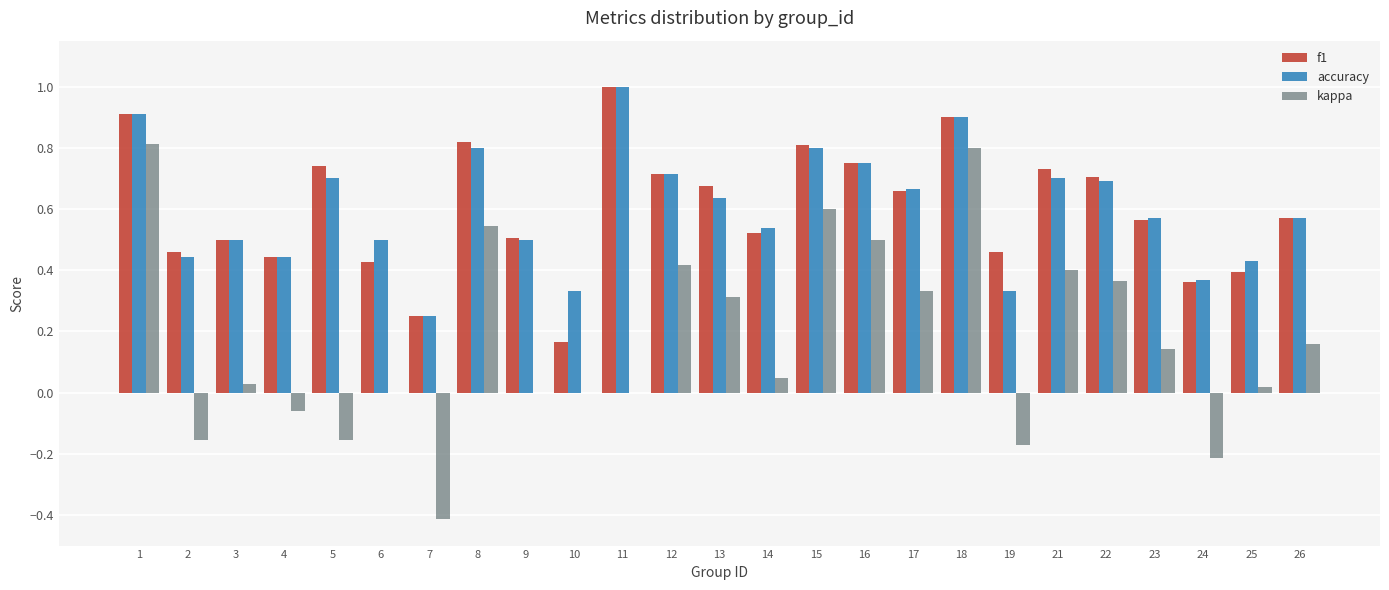

What is the total value across all series at 6?

0.9